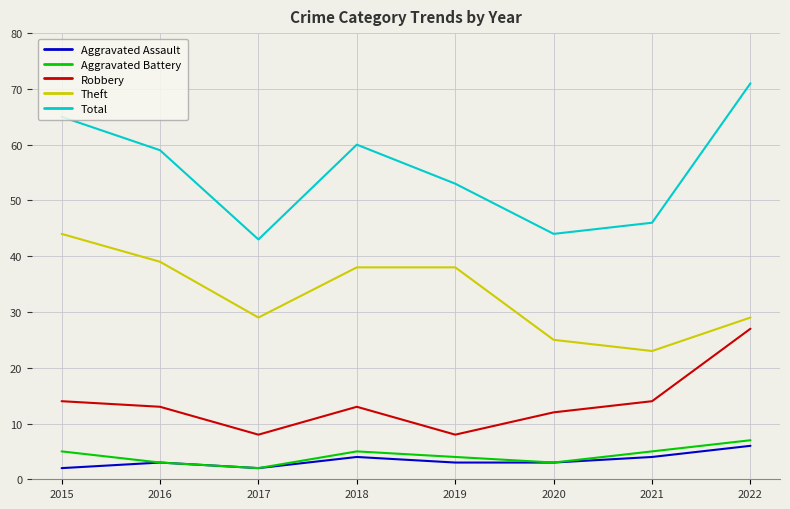

True or false: Total and Aggravated Battery intersect in this chart.

False